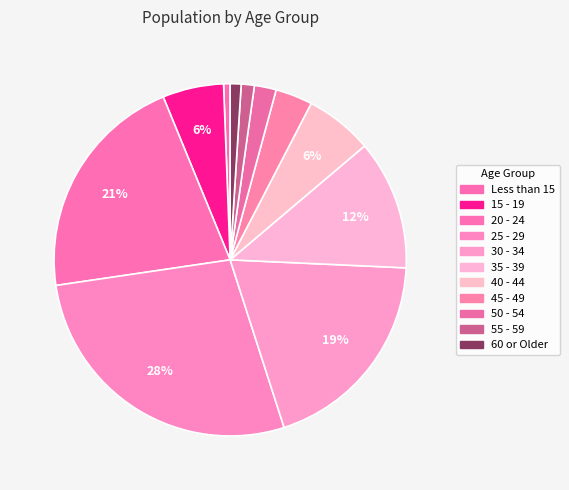

Is it true that 50 - 54 is 2% of the pie?

True